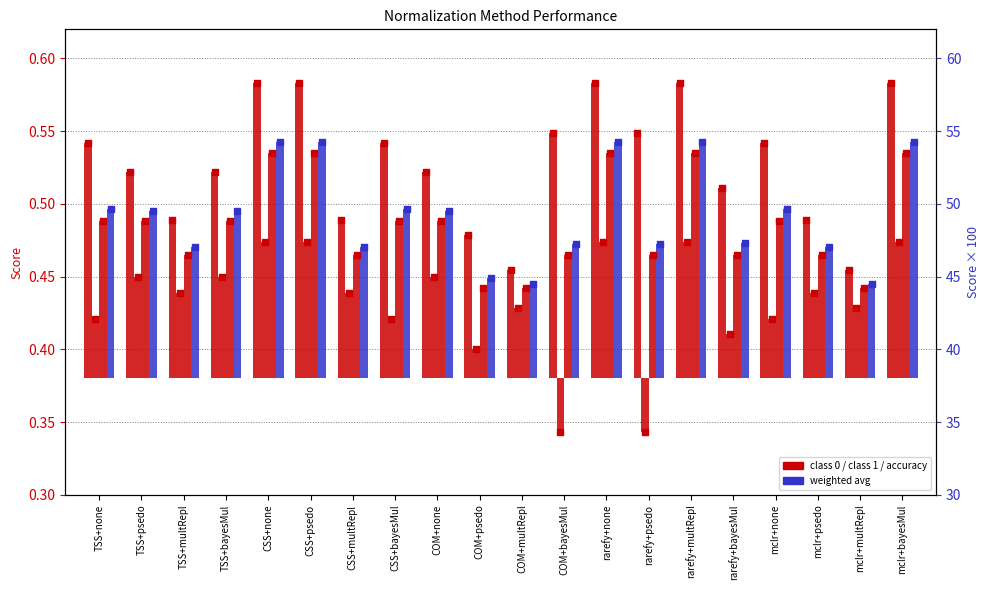

What are all the series names shown in the legend?

accuracy, weighted avg